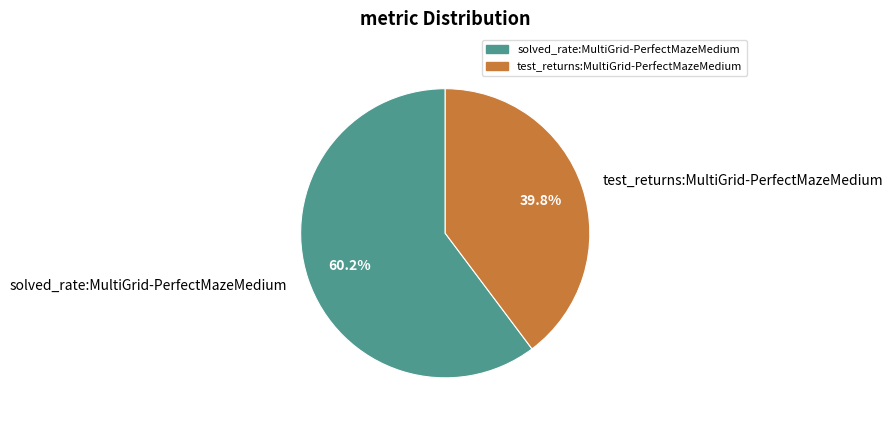

To the nearest percent, what is the difference between the largest and smallest slice percentages?

20%